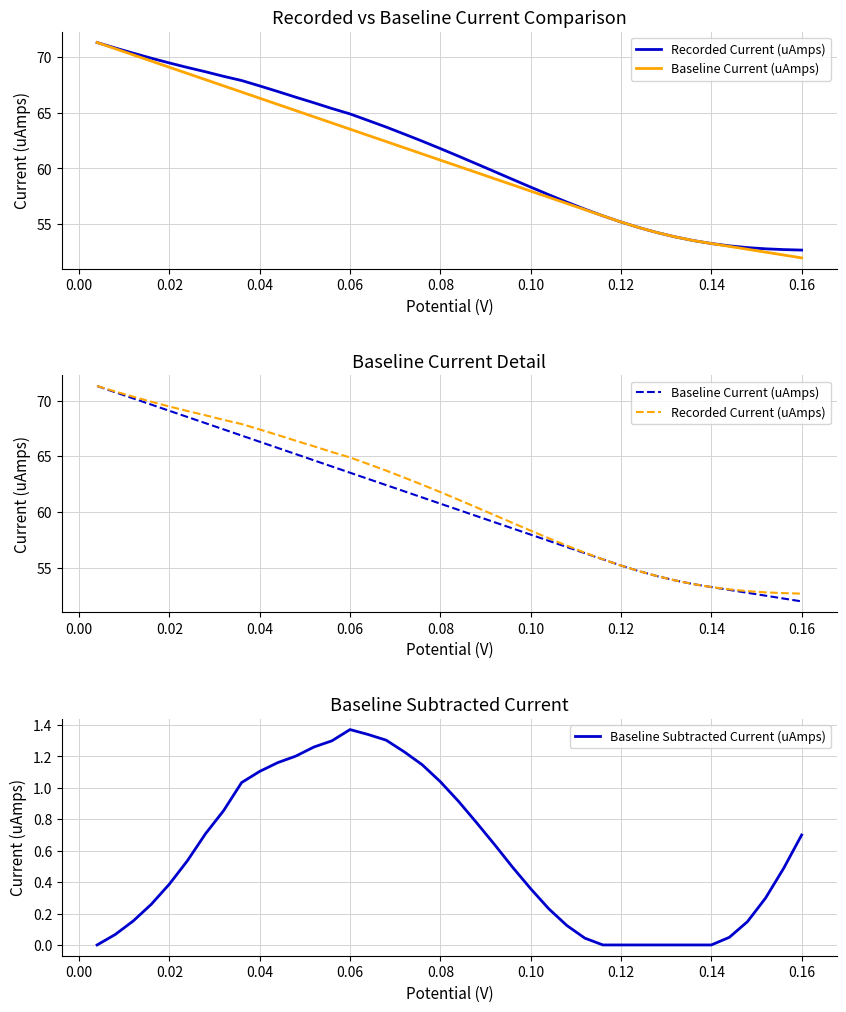

Is it true that Baseline Subtracted Current (uAmps) equals 0.7 at 0.16?

True